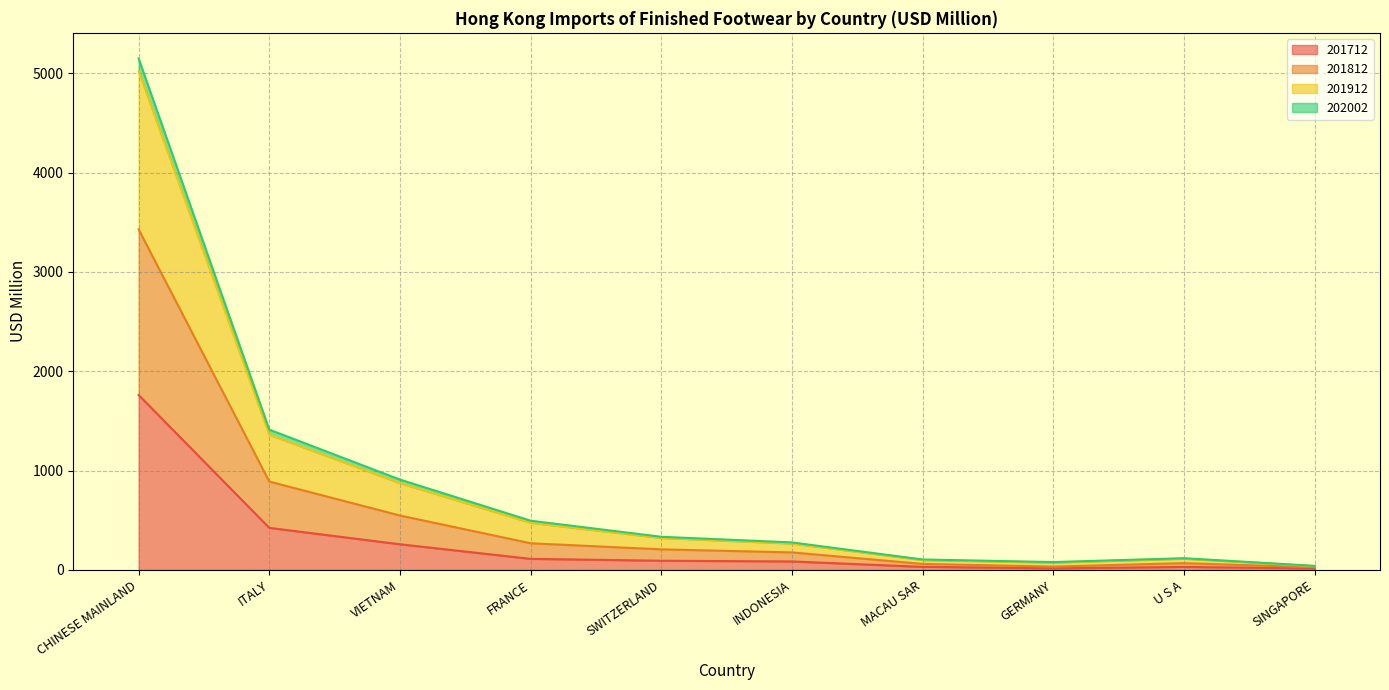

The value of 201712 at CHINESE MAINLAND is 3069.4. True or false?

False